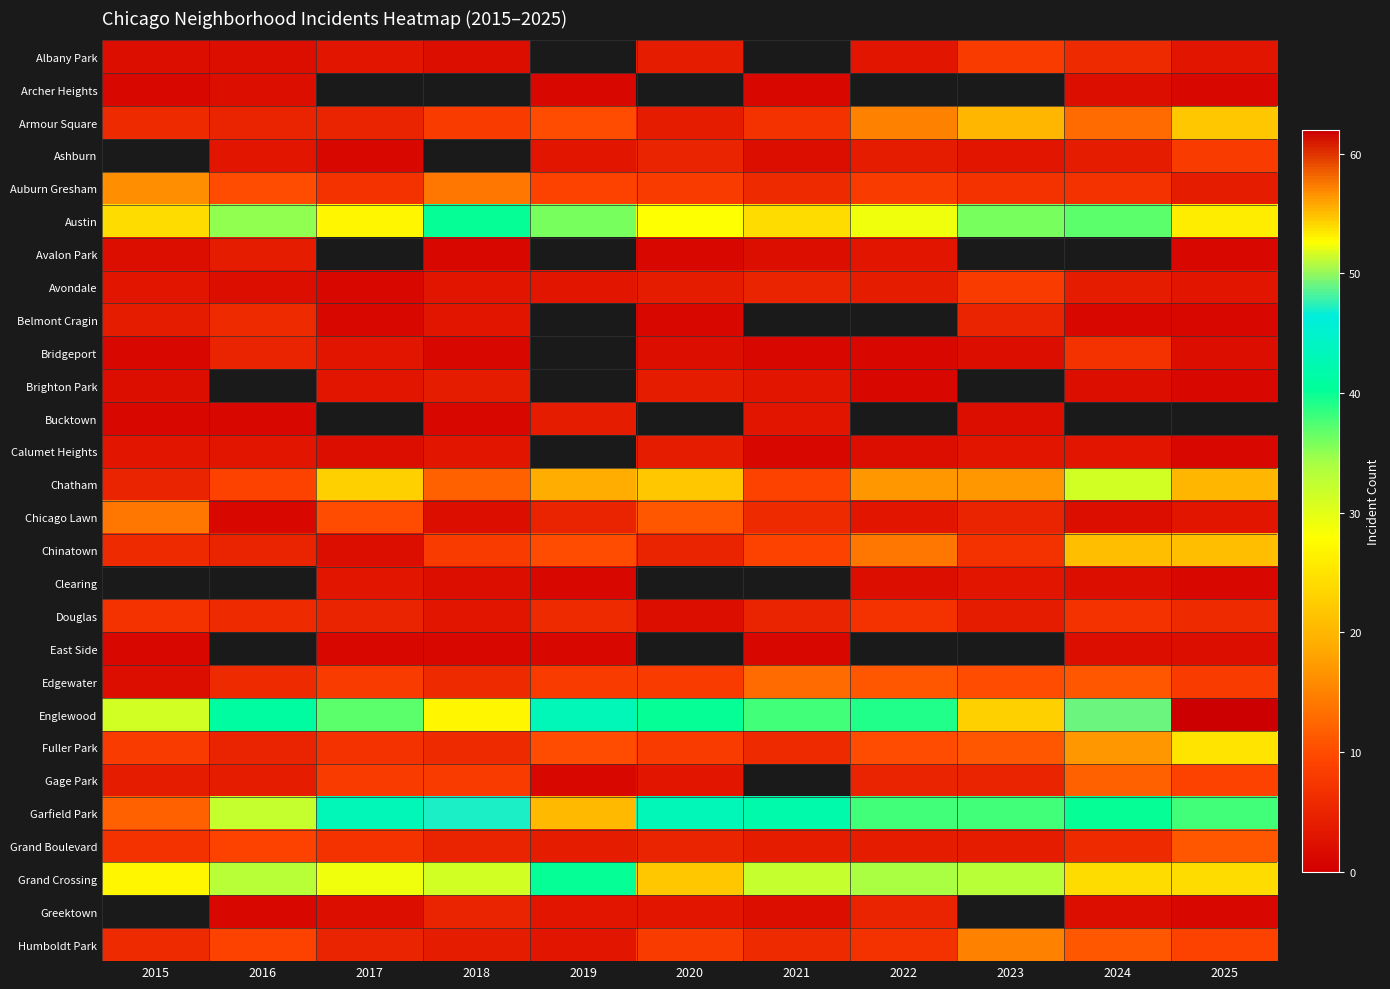

How many data points in Garfield Park are above 40?

5